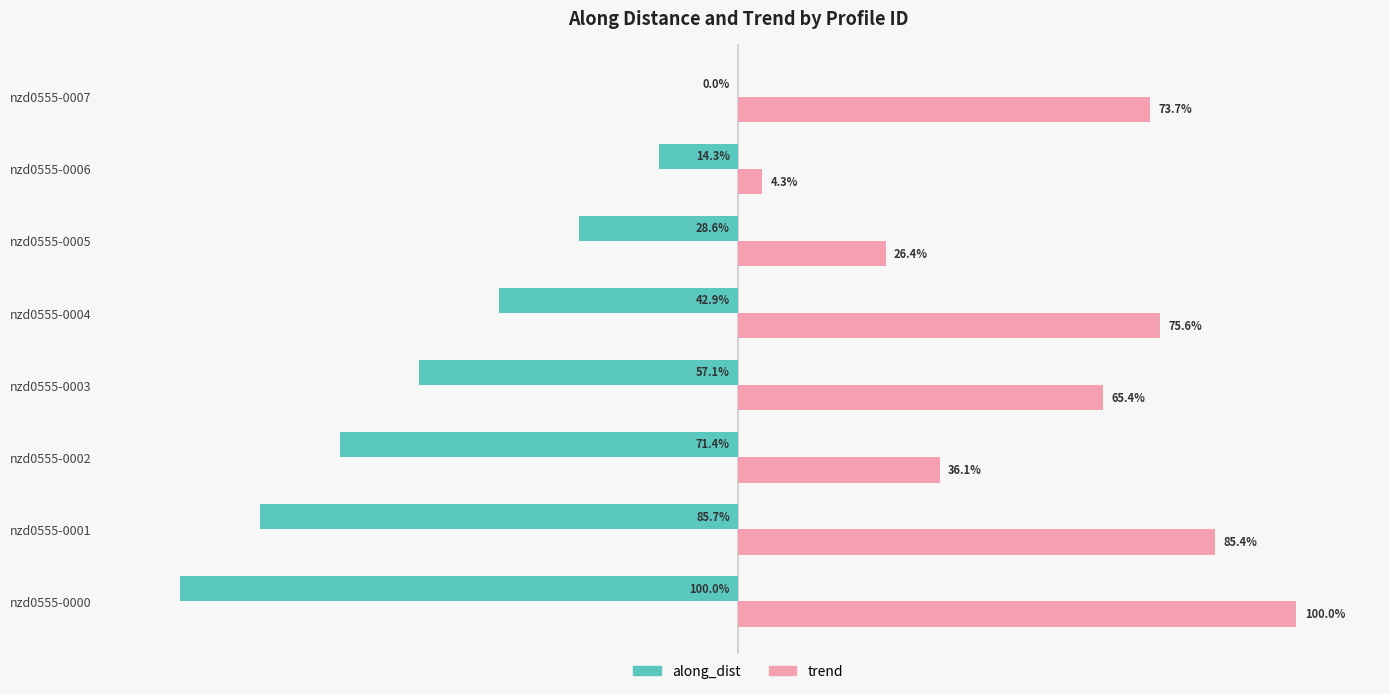

Where is trend nearest to the value 52?

nzd0555-0003